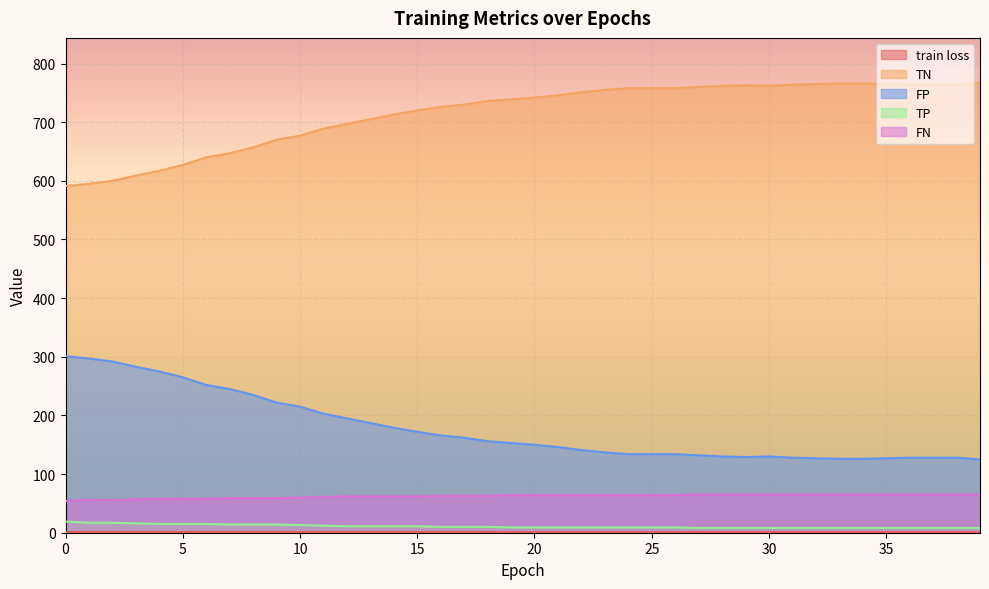

At which label is FN closest to 59?

7